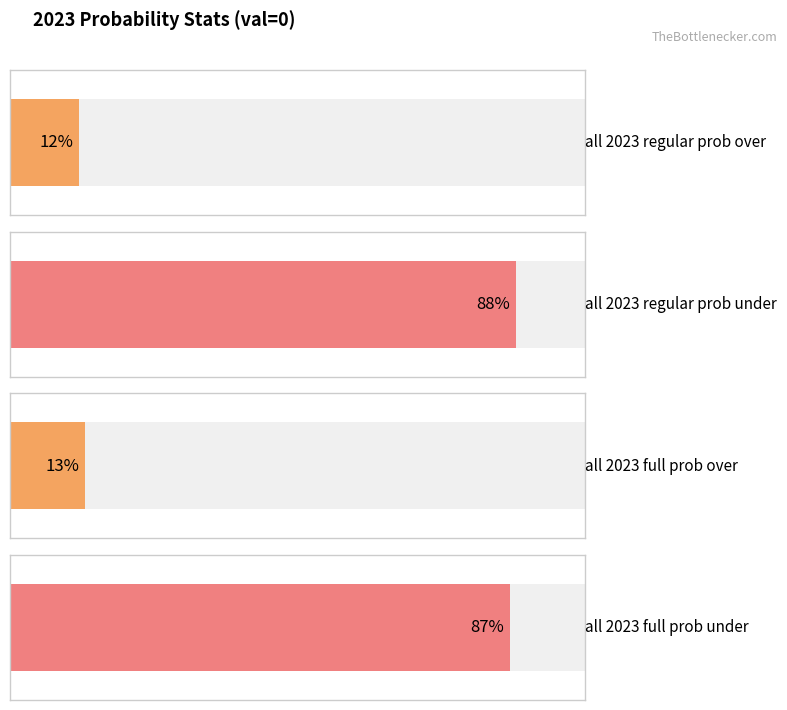

What is the total value across all series at 1?

200